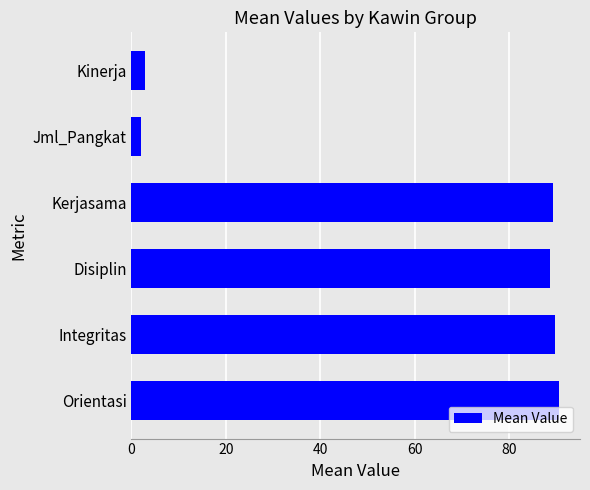

Reading bottom to top, extract all data points from this chart.

90.5	89.8	88.6	89.4	2.0	2.8